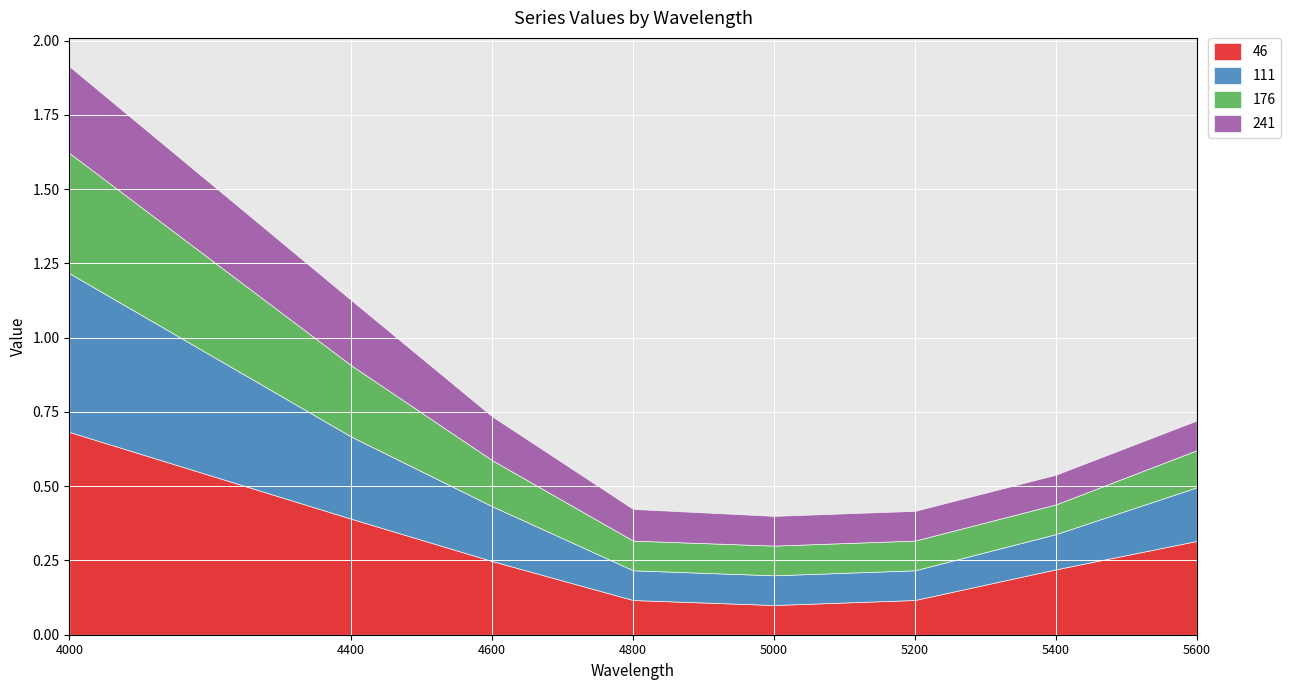

Which category has the lowest value in the 46 series?

5000